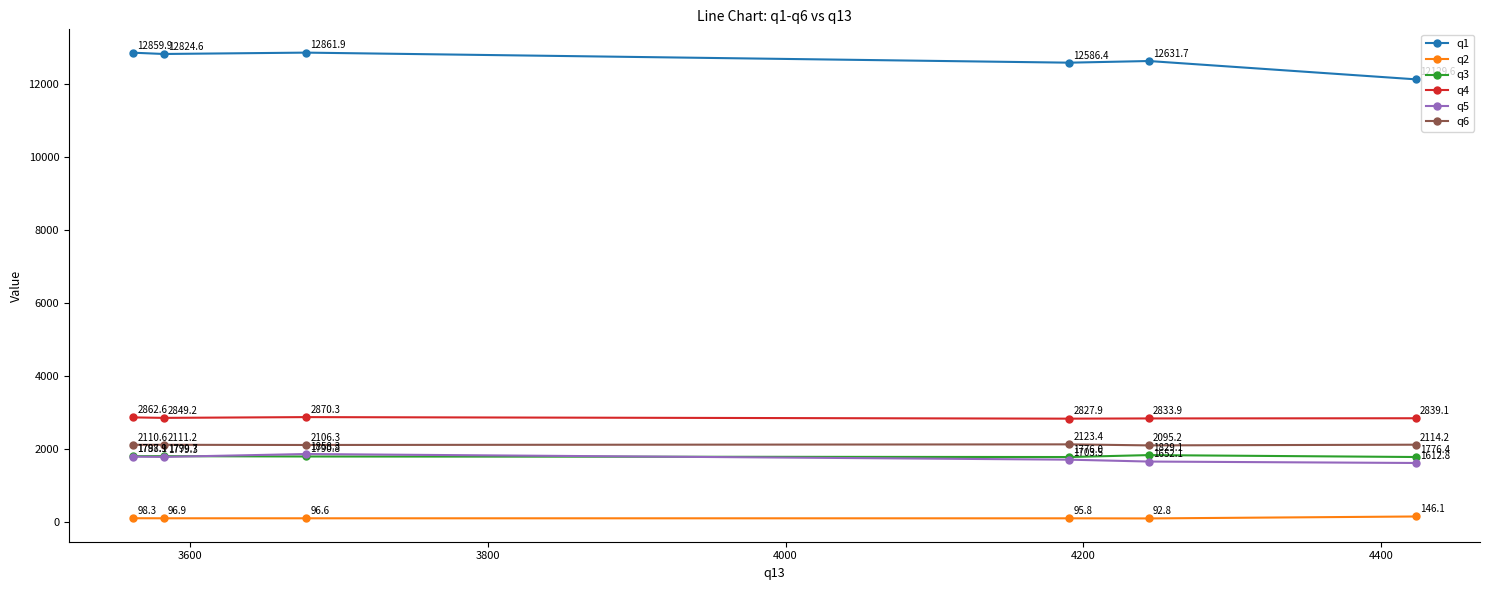

At how many categories does at least one series exceed 10720?

6